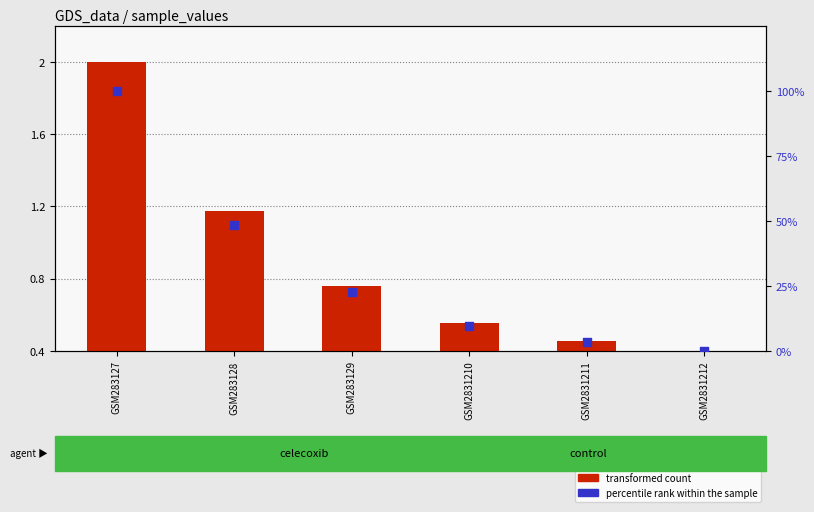

Is the value of percentile rank within the sample at GSM2831211 greater than the value of transformed count at GSM2831212?

Yes